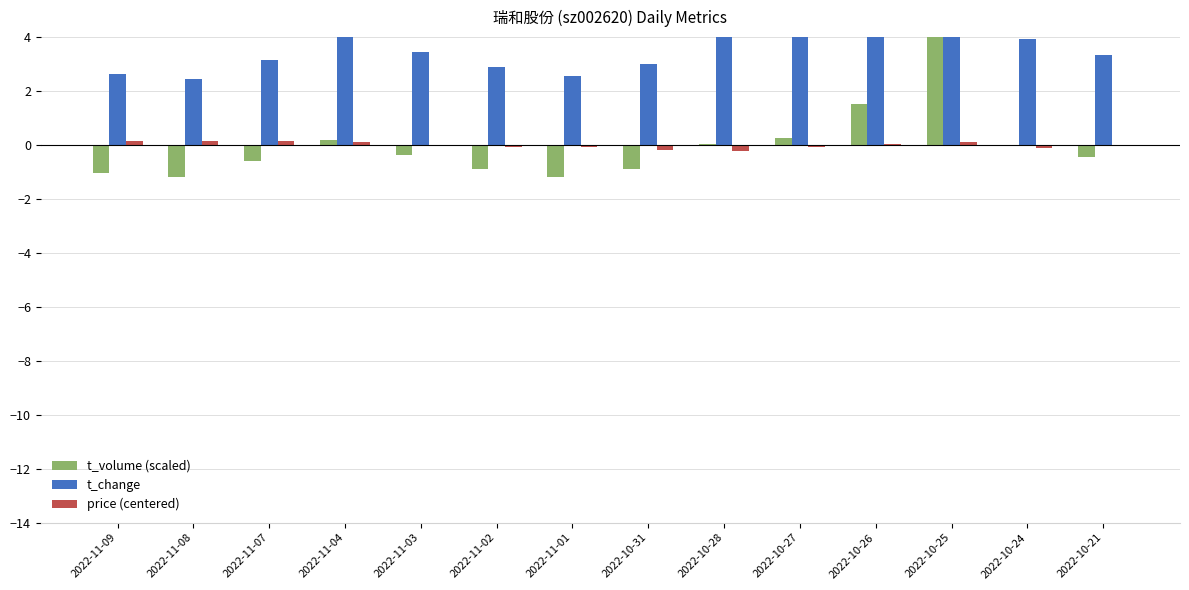

Reading left to right, what are all the values shown in this chart?

t_volume (scaled): -1.0	-1.2	-0.6	0.2	-0.4	-0.9	-1.2	-0.9	0.0	0.3	1.5	4.6	-0.0	-0.4
t_change: 2.6	2.5	3.1	4.0	3.4	2.9	2.6	3.0	4.1	4.2	5.6	8.8	3.9	3.4
price (centered): 0.2	0.2	0.2	0.1	-0.0	-0.1	-0.1	-0.2	-0.2	-0.1	0.0	0.1	-0.1	-0.0